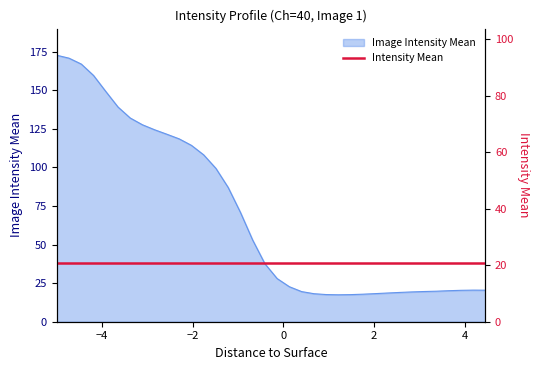

What is the average value?

69.6